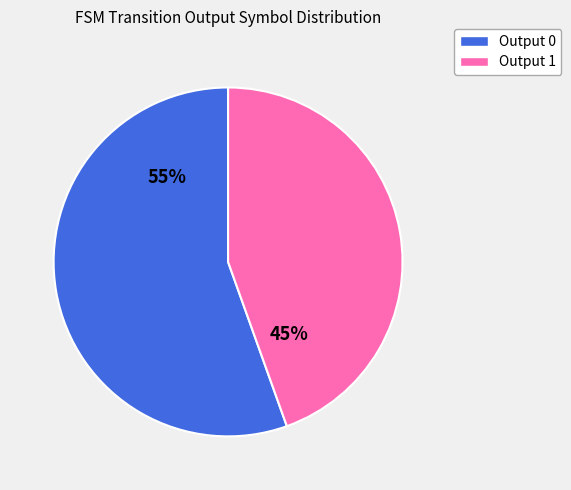

What is the largest slice in the pie chart?

Output 0